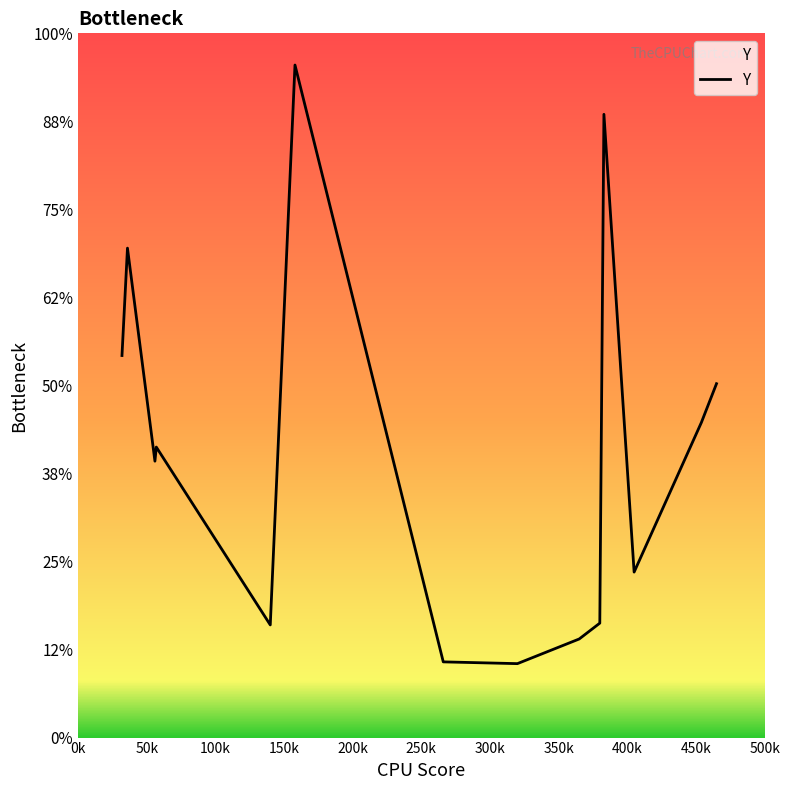

Does the chart display data point markers on the line(s)?

No